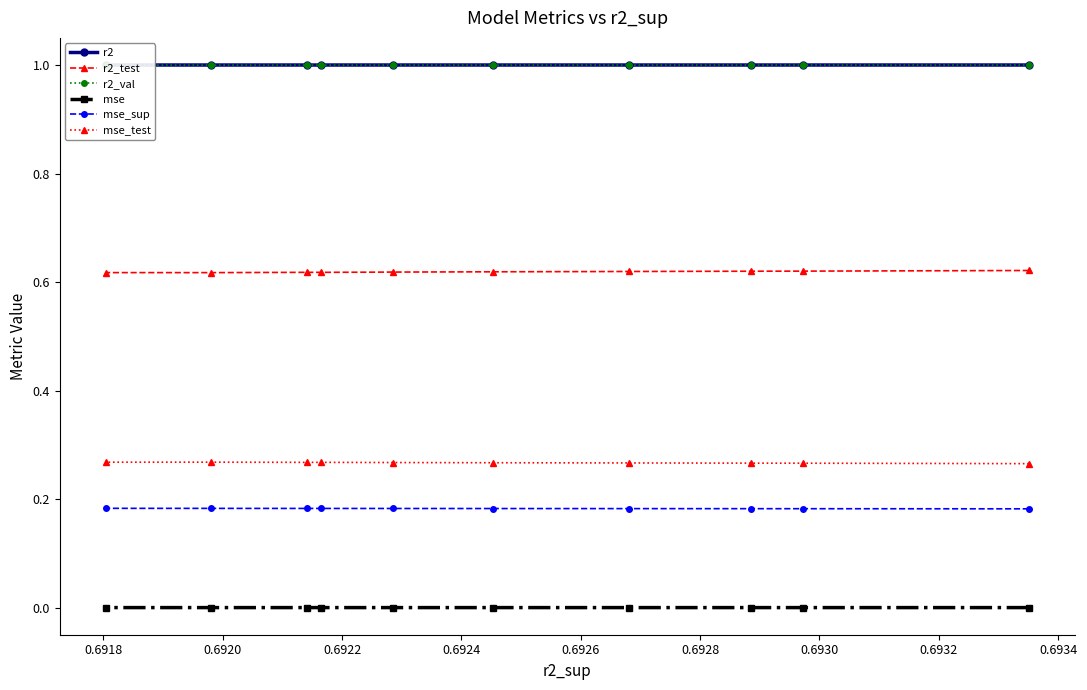

True or false: r2_test and r2_val intersect in this chart.

False